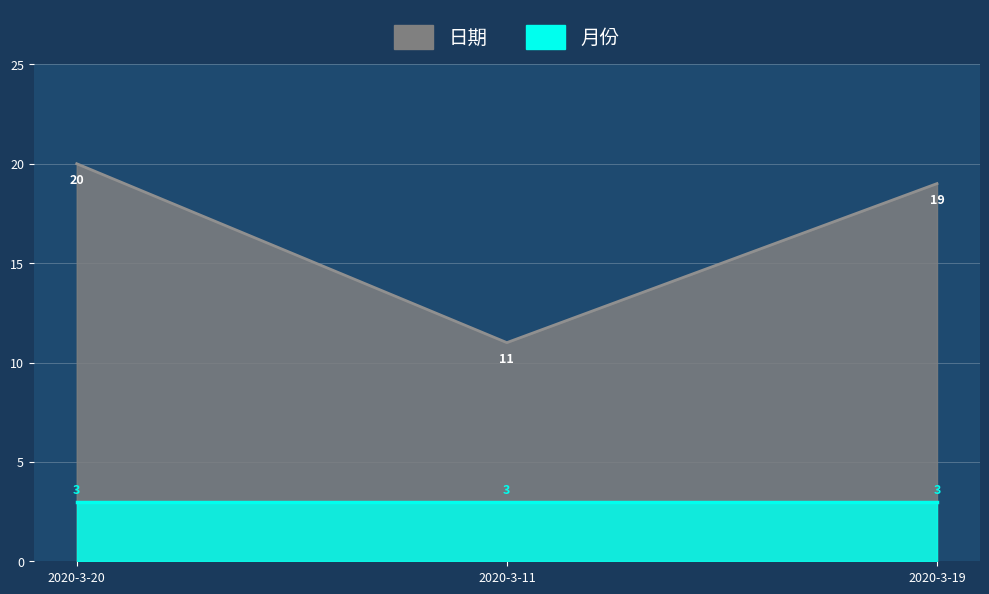

What is the label of the 2nd point from the right?

2020-3-11